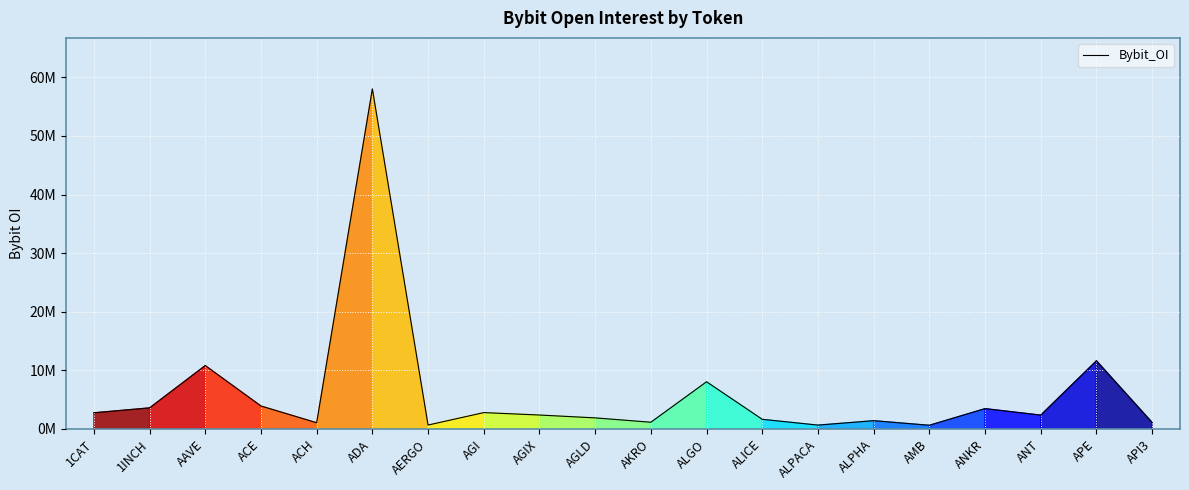

What position from the right is ADA?

15